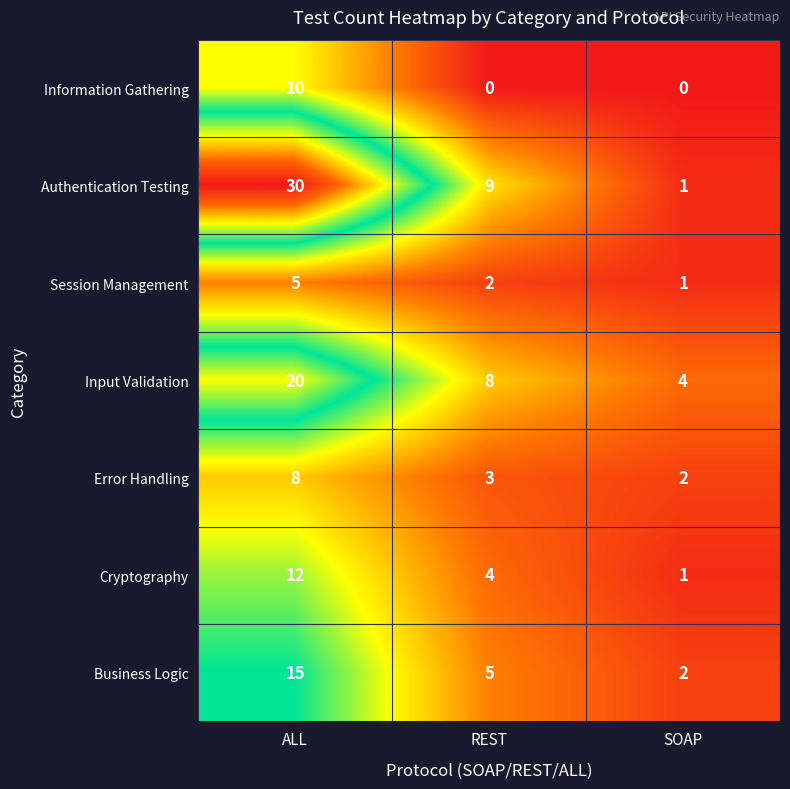

Which series has the largest total across all categories?

Authentication Testing